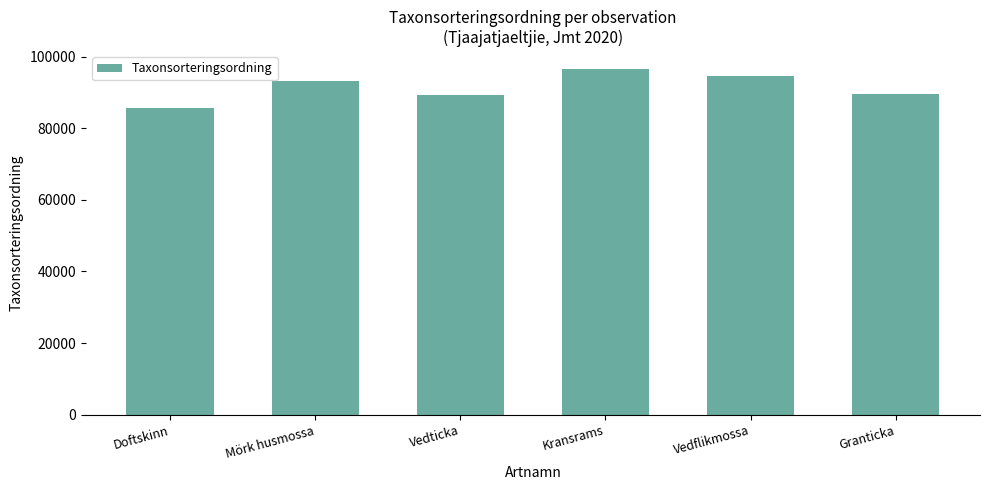

Read the value at Vedticka, to the nearest 50.

89350